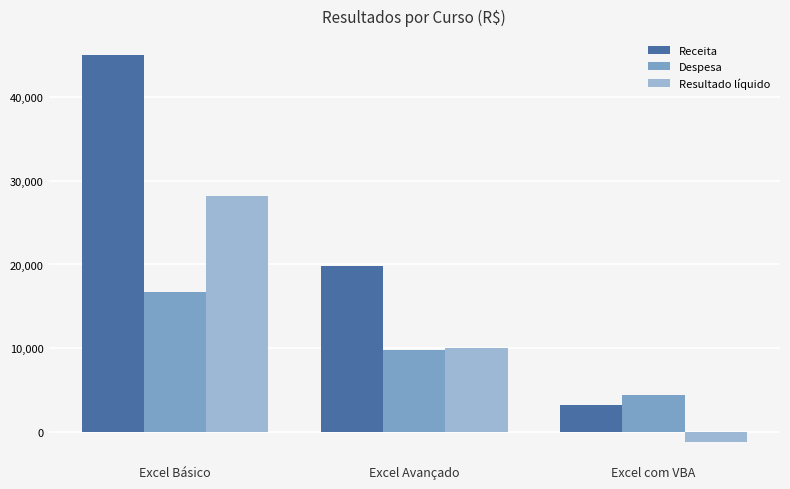

How many values in the Resultado líquido series are below 10050?

1